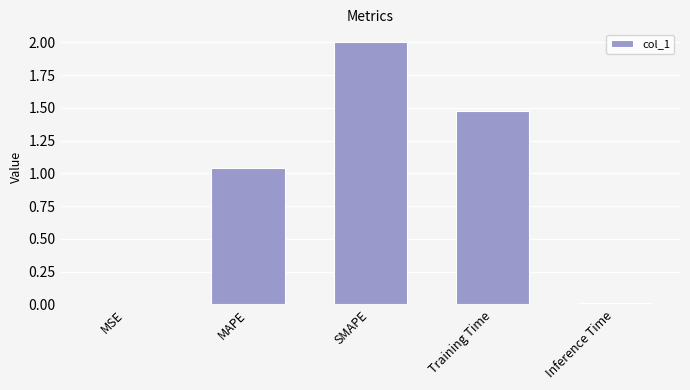

True or false: the data shows 2.7 at Training Time.

False